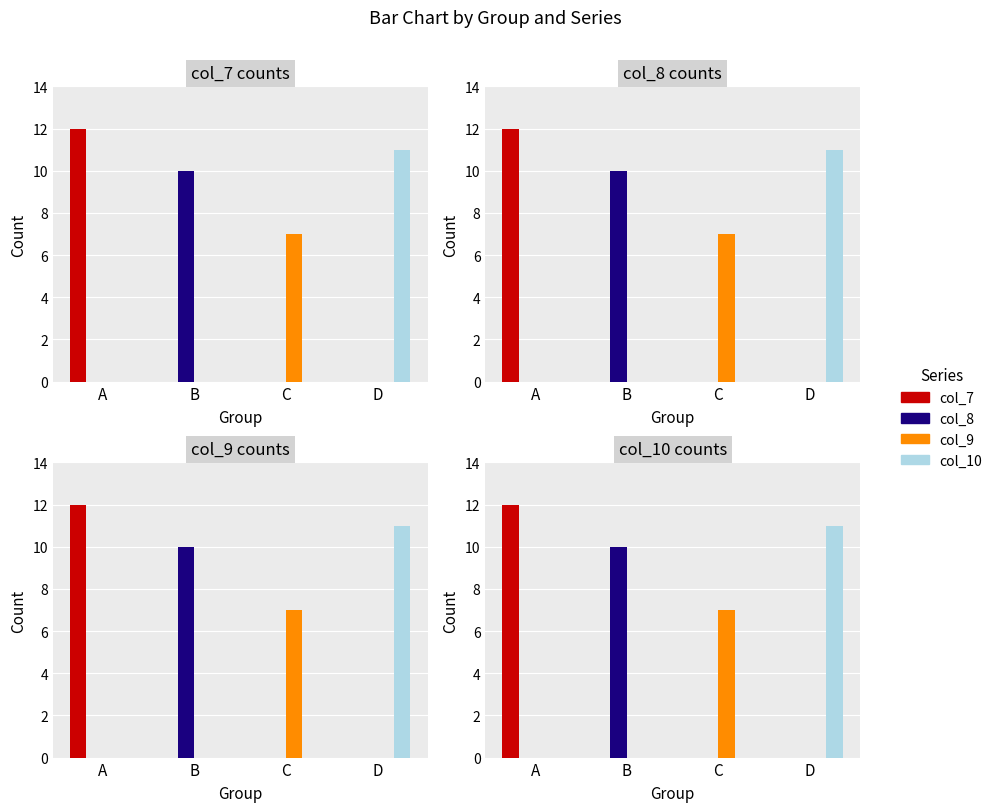

What is the difference between the col_8 values at A and B?

10